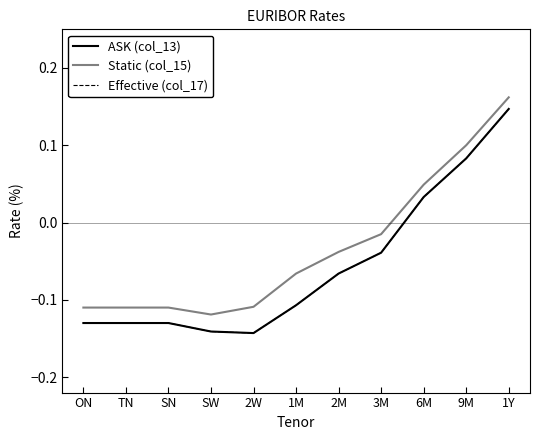

Reading right to left, what are all the values shown in this chart?

ASK (col_13): 0.1	0.1	0.0	-0.0	-0.1	-0.1	-0.1	-0.1	-0.1	-0.1	-0.1
Static (col_15): 0.2	0.1	0.0	-0.0	-0.0	-0.1	-0.1	-0.1	-0.1	-0.1	-0.1
Effective (col_17): 0.1	0.1	0.0	-0.0	-0.1	-0.1	-0.1	-0.1	-0.1	-0.1	-0.1